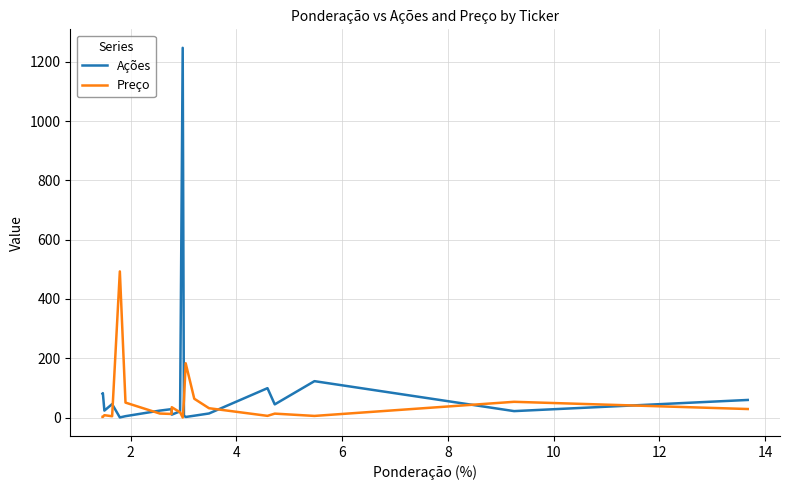

Which series has the largest range (max minus min)?

Ações